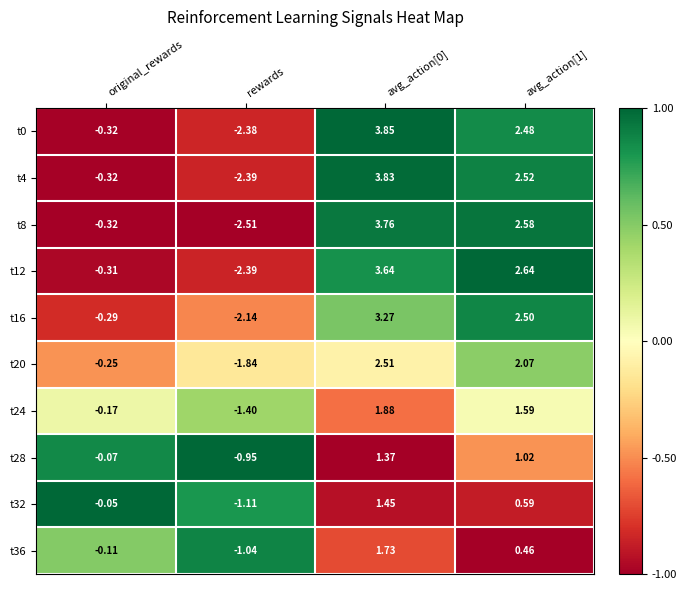

At which label is t0 closest to 0?

original_rewards